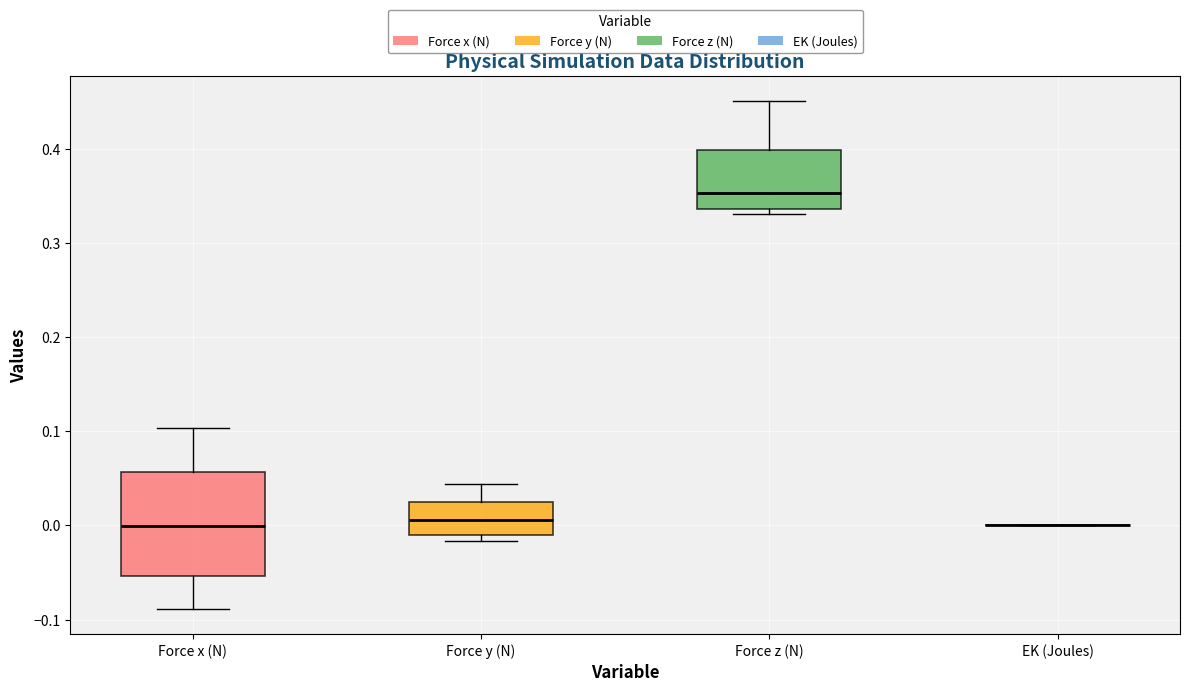

Reading left to right, transcribe this box plot: for each box, give where its median line is, the range the box spans, and where its two whiskers end, as read against the y-axis. The values are not printed on the chart, so give them approximately, as read against the axis.

Force x (N): median 0.00, box -0.05 to 0.06, whiskers -0.09 to 0.10
Force y (N): median 0.01, box -0.01 to 0.03, whiskers -0.02 to 0.04
Force z (N): median 0.35, box 0.34 to 0.40, whiskers 0.33 to 0.45
EK (Joules): box collapsed to a line at 0.00, whiskers 0.00 to 0.00